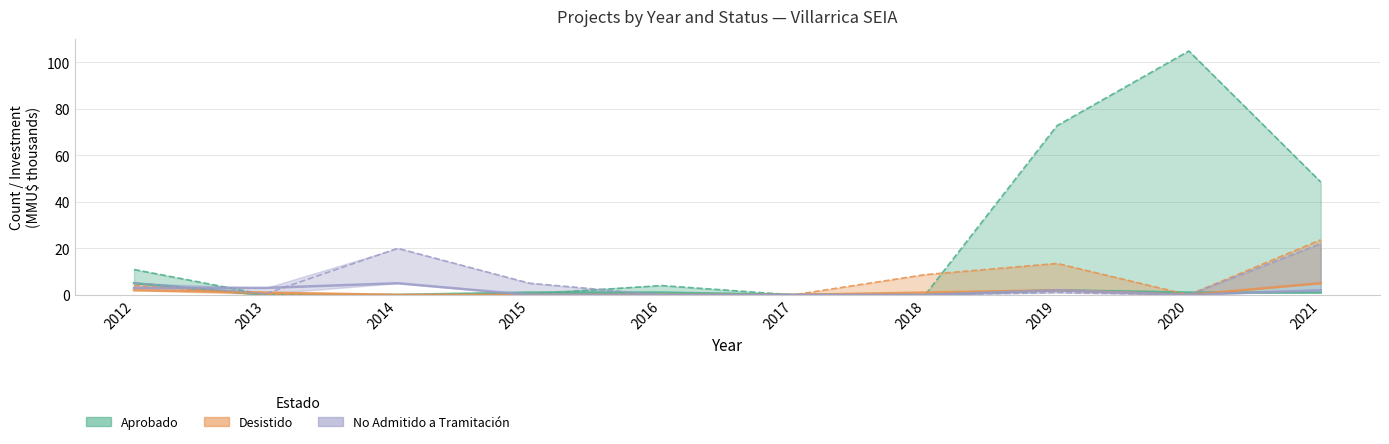

How many data points in Desistido are above 1?

3